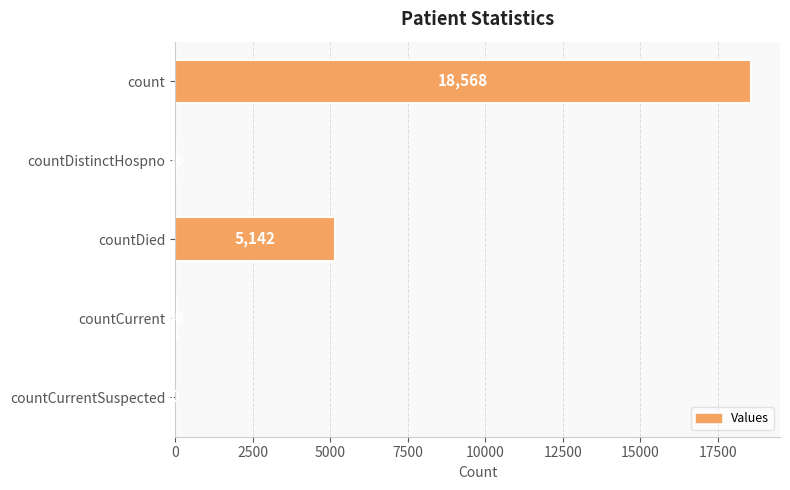

Is it true that the value at count is 12795?

False